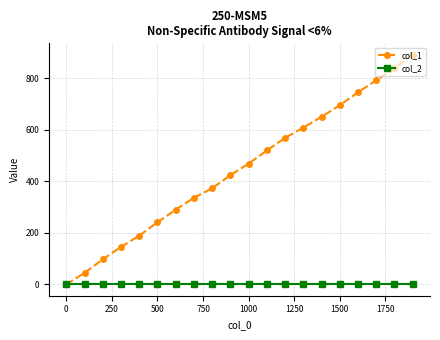

What is the value of the col_1 point at the 18th from the left?

793.0